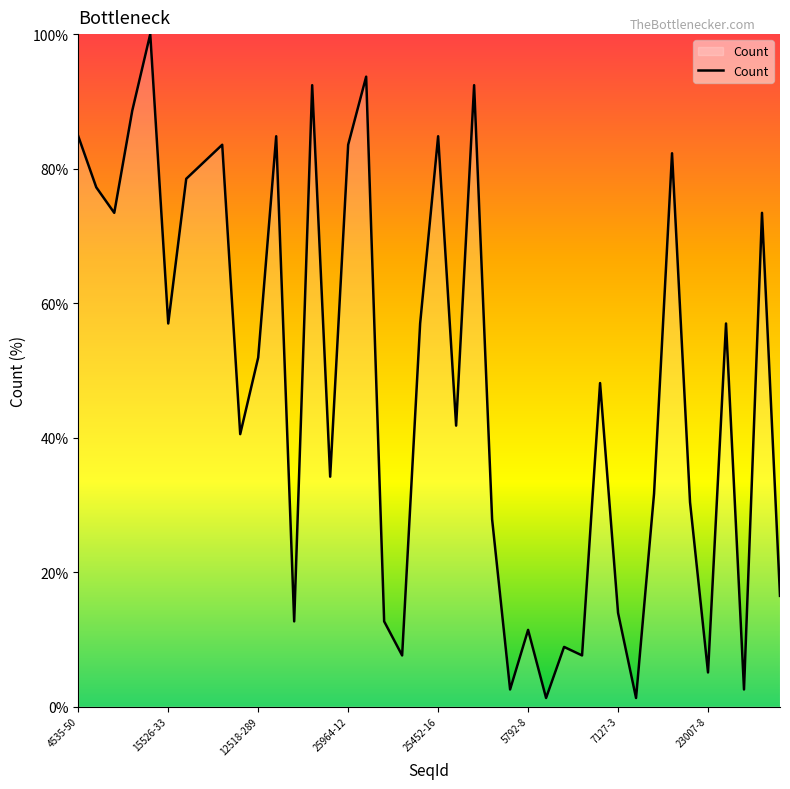

How many lines are shown in the chart?

1